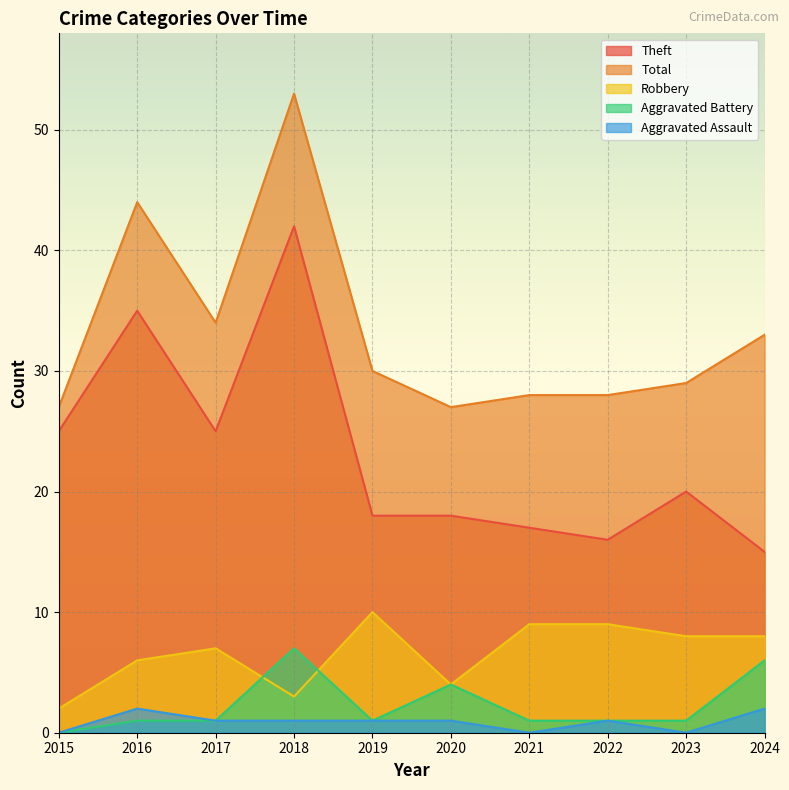

At which label does Aggravated Battery reach its minimum?

2015